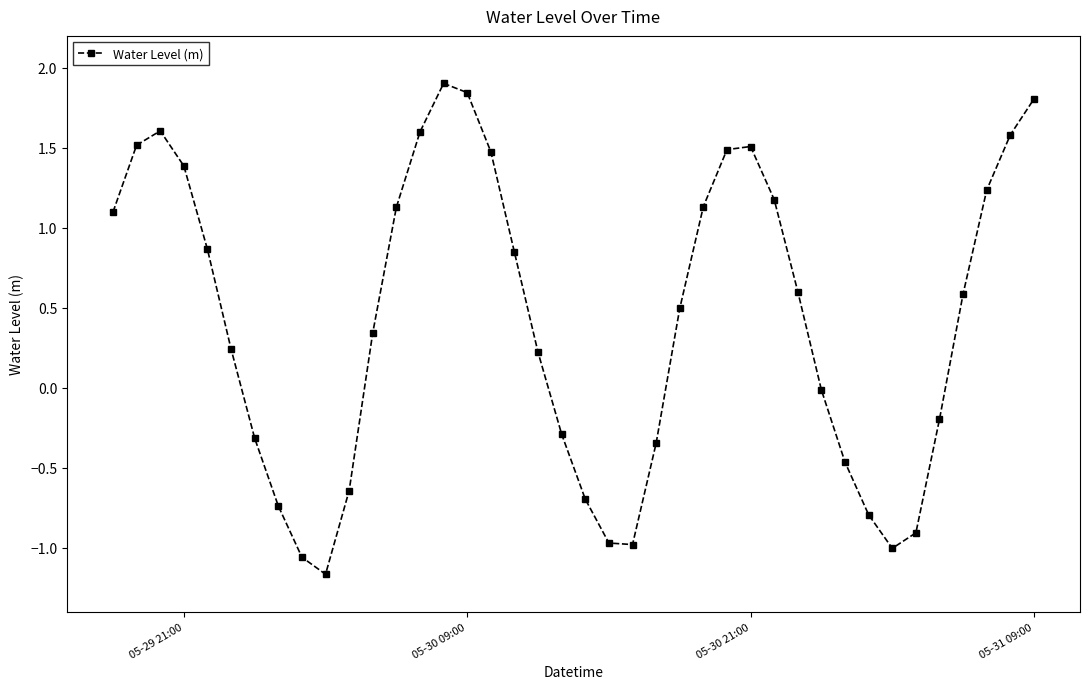

What is the value of the 28th point from the left?

1.5